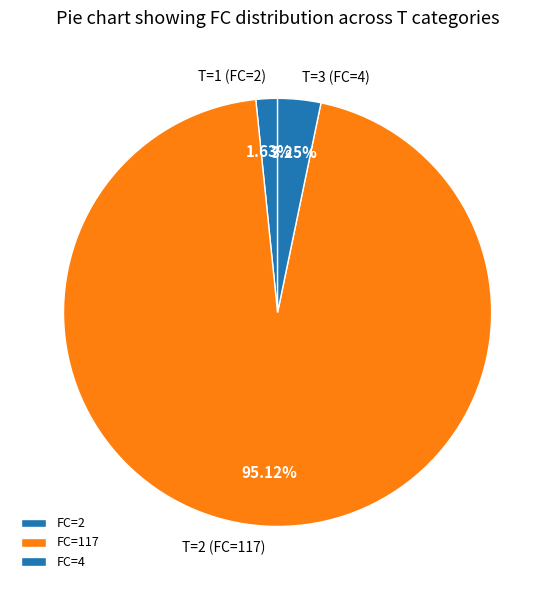

Does any single category account for the majority?

Yes